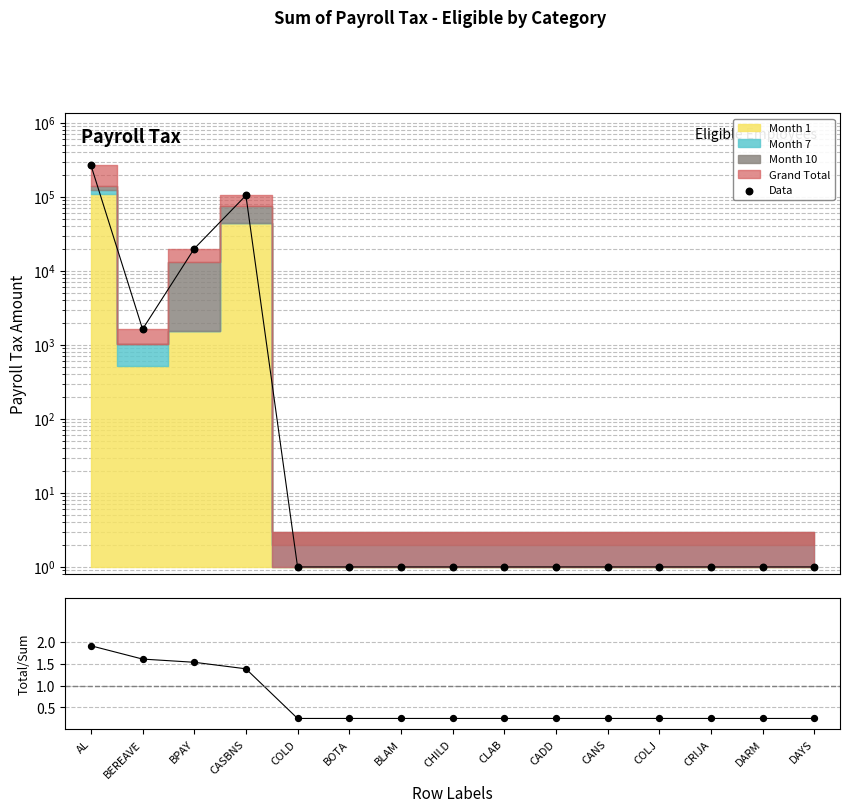

Which series has the widest spread of Y values?

Data